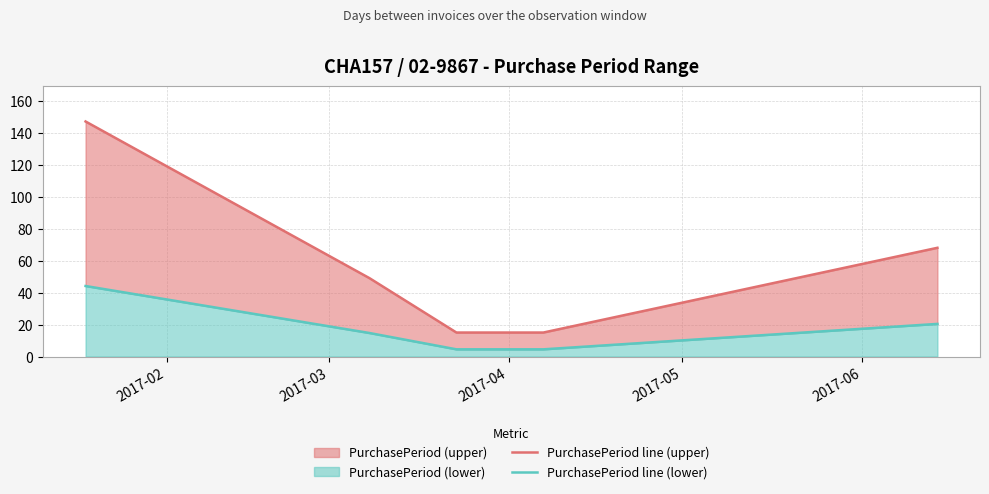

Is the value of PurchasePeriod line (lower) at 2017-03 greater than the value of PurchasePeriod line (upper) at 2017-06?

No